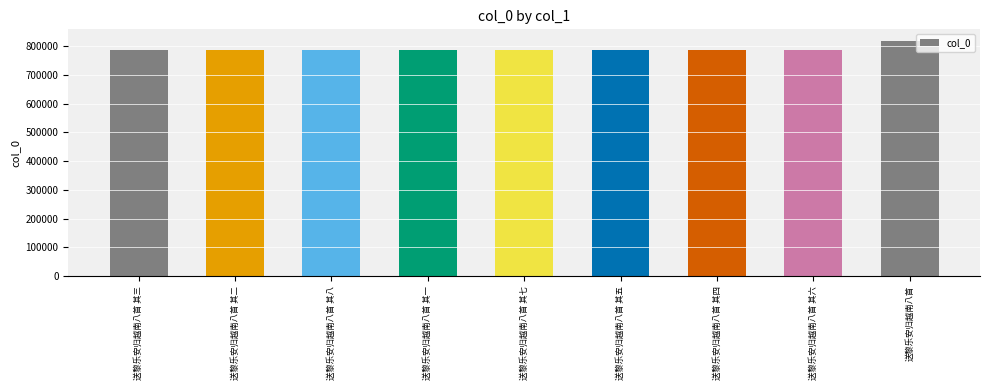

What is the change in value from 送黎乐安归越南八首 其一 to 送黎乐安归越南八首?

+31993